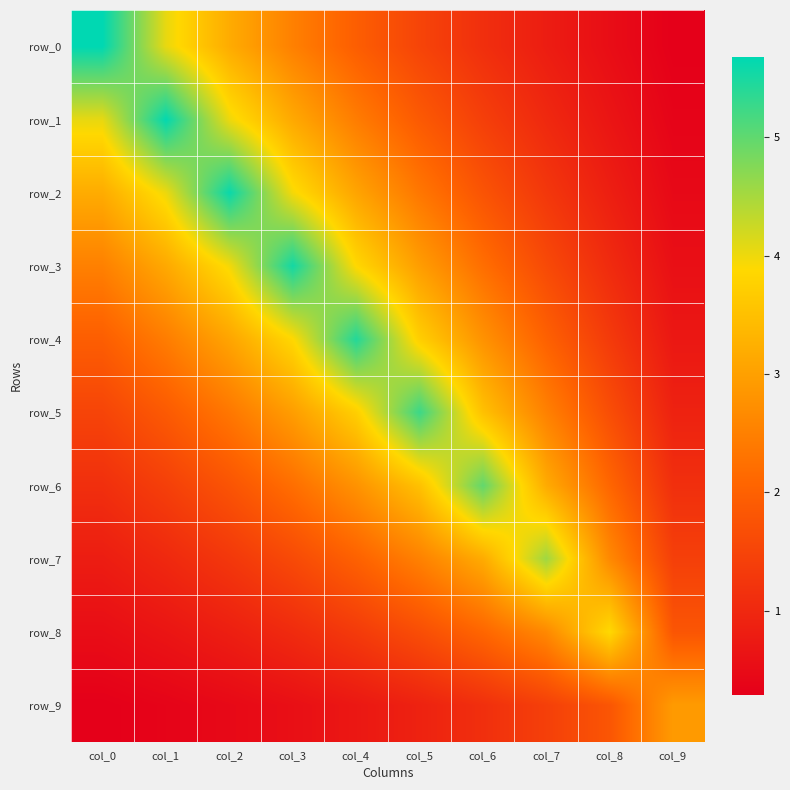

Between col_8 and col_7, which is larger?

col_7